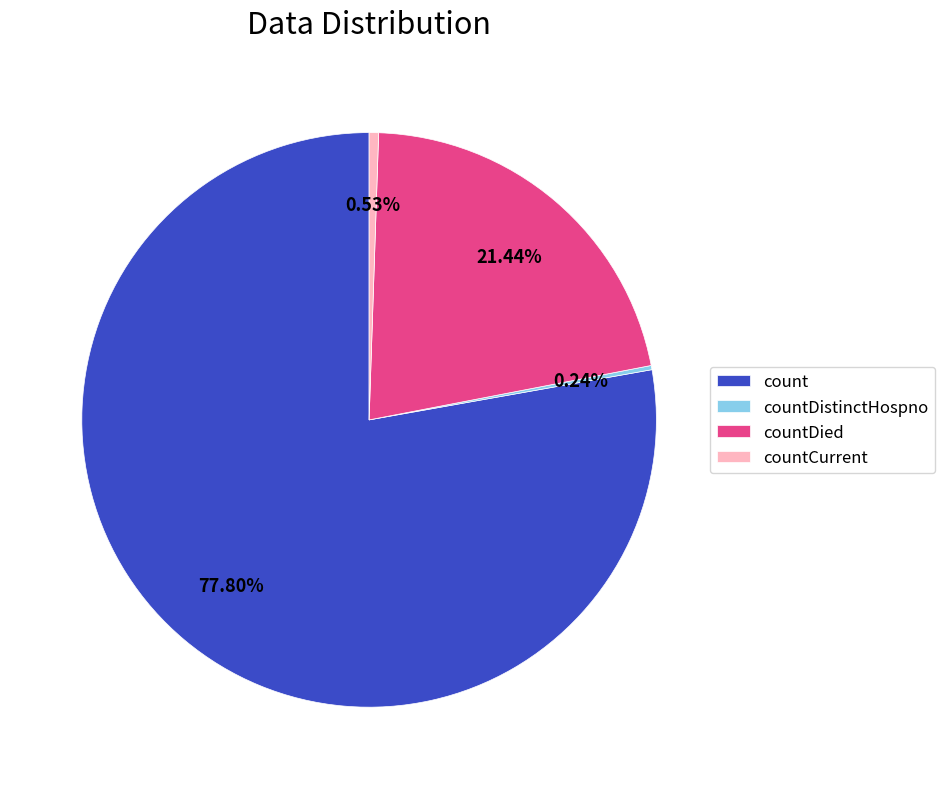

Which category has the biggest portion of the pie?

count